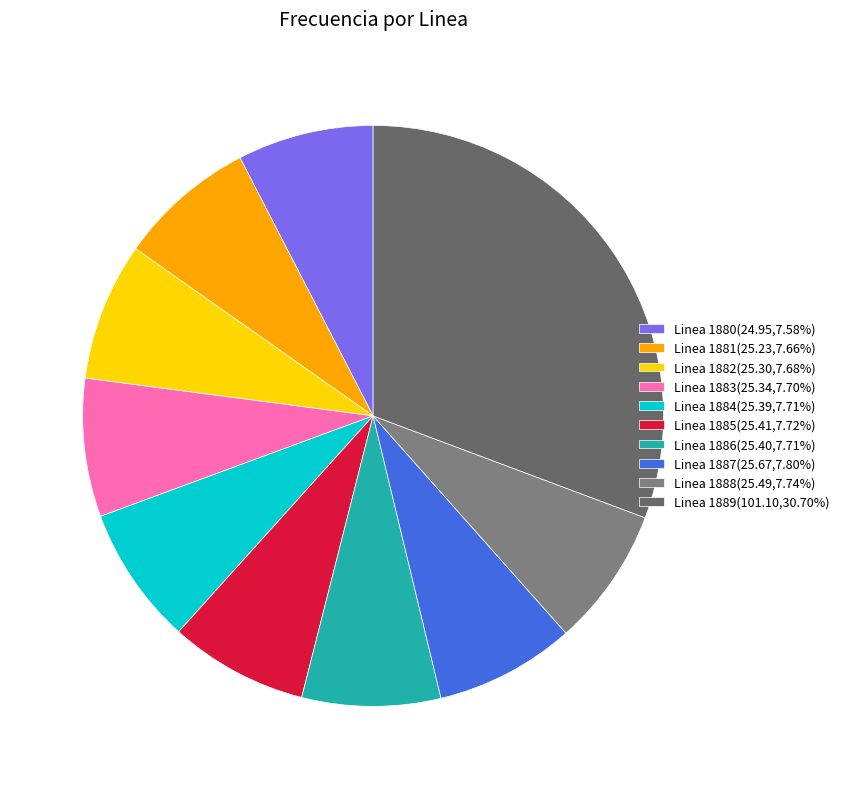

How much of the chart is everything except Linea 1880?

92.4%